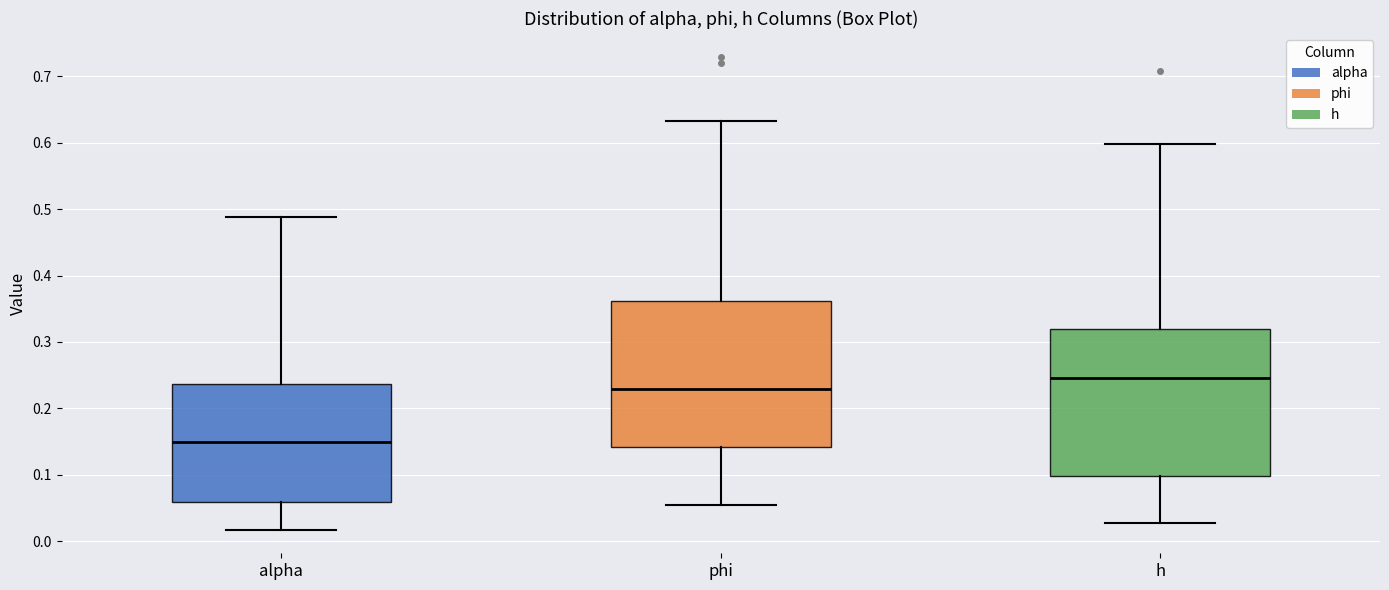

Where does the upper whisker of the box for phi end on the y-axis? The values are not printed on the chart, so give them approximately, as read against the axis.

0.63